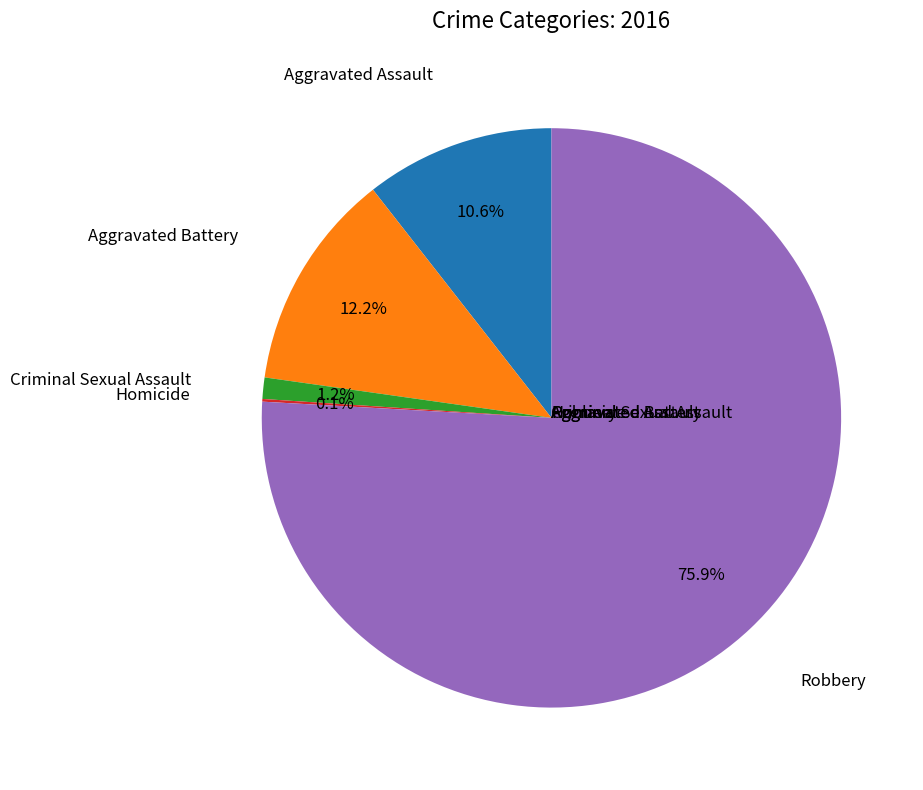

Does any single category account for the majority?

Yes